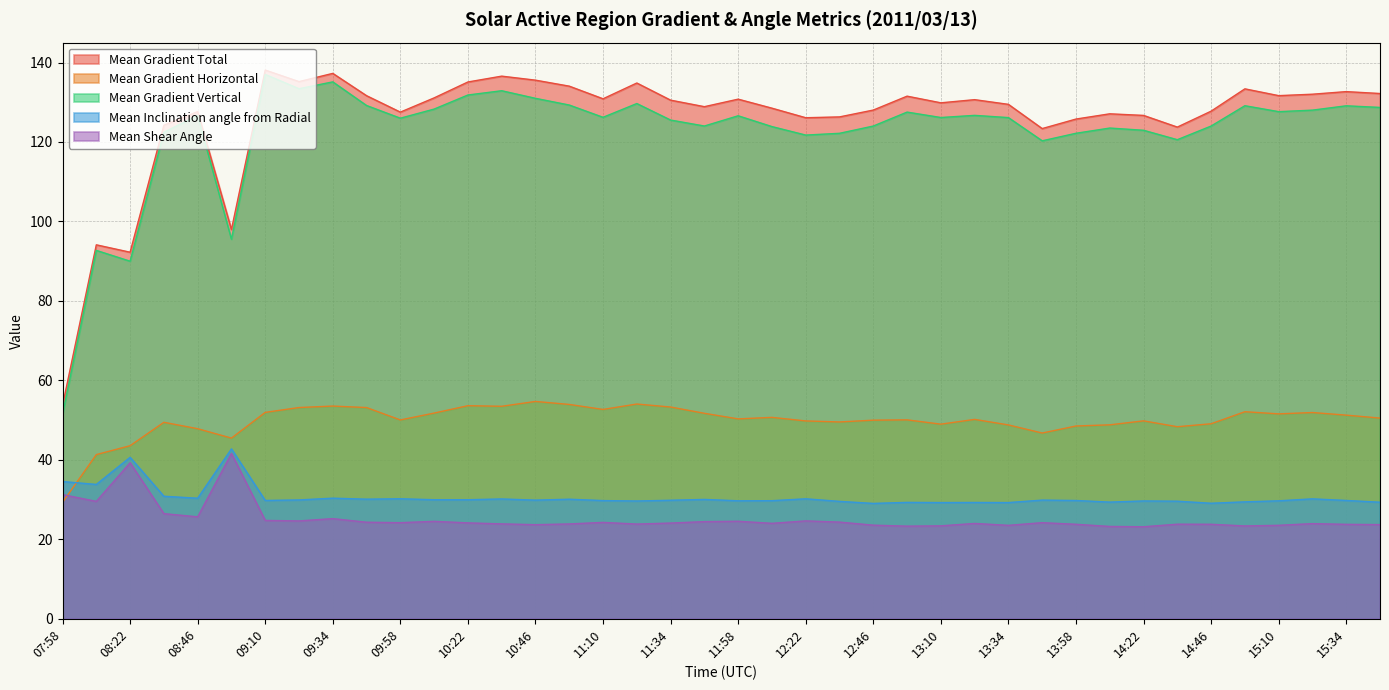

How many lines are shown in the chart?

5